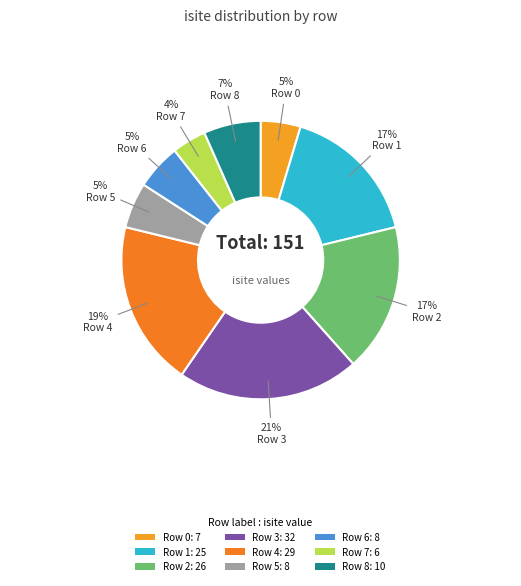

To the nearest percent, what is the average slice percentage?

11%